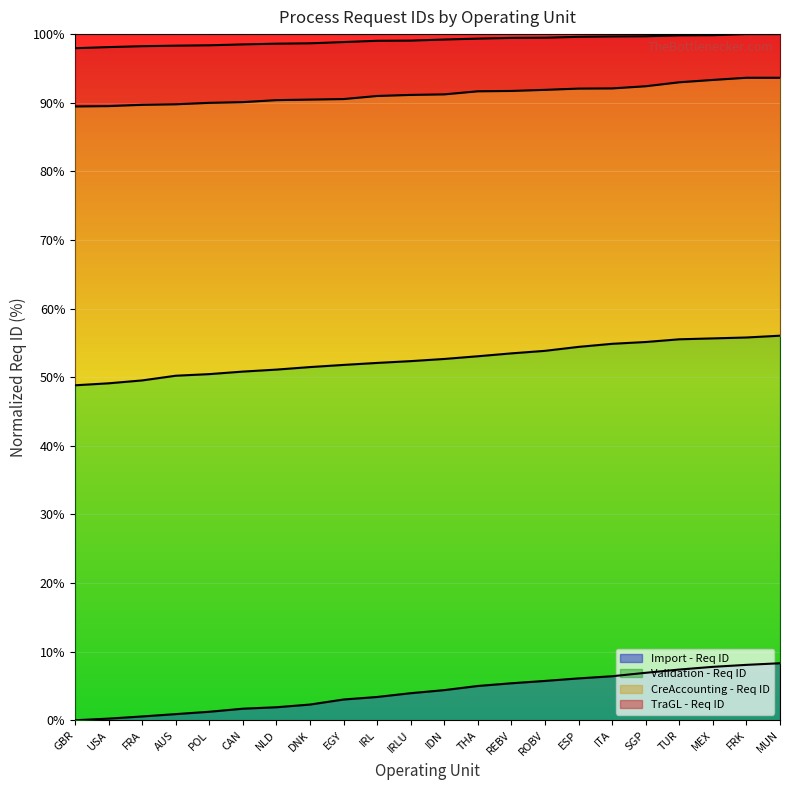

True or false: TraGL - Req ID has more than 0 interior local peaks.

False